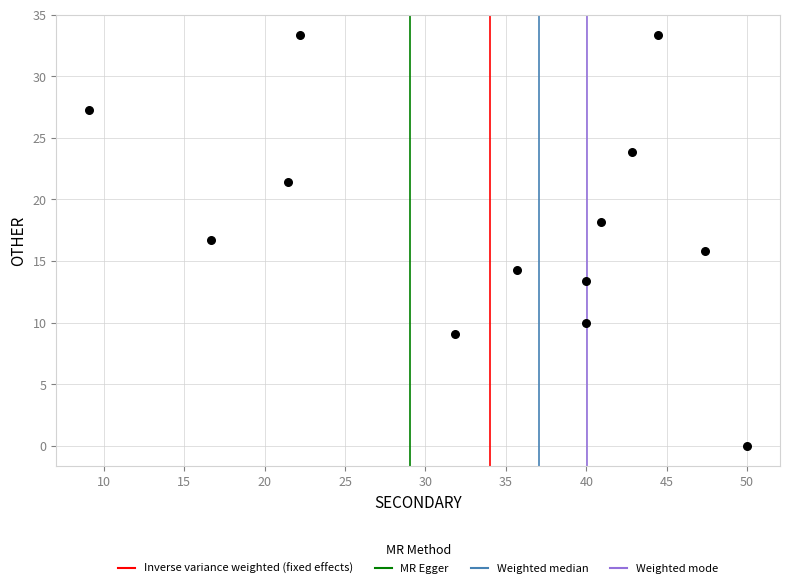

What is the range of X values (max minus min)?

40.9